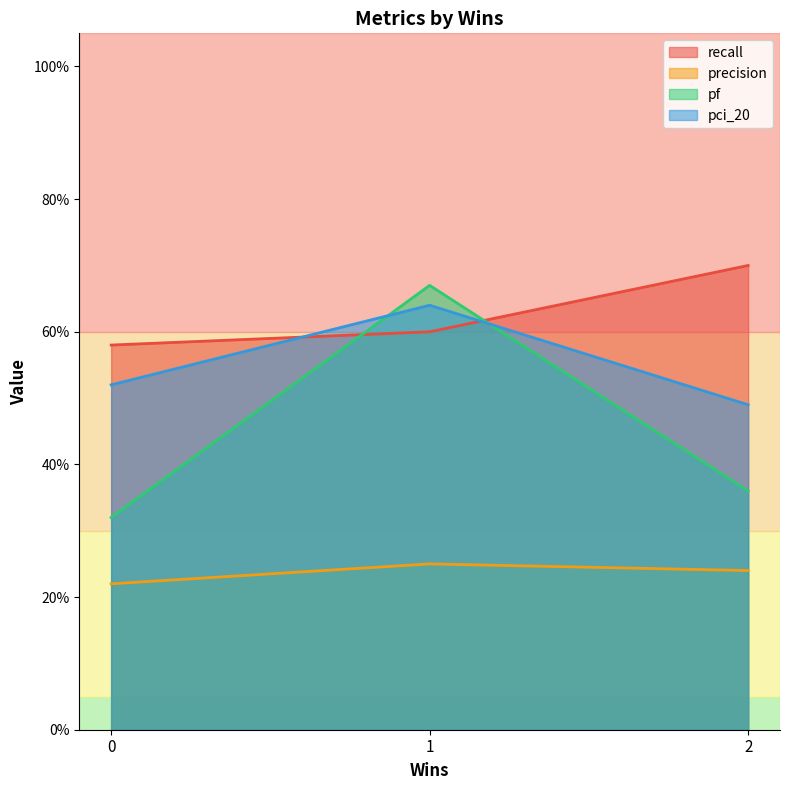

Does the chart display data point markers on the line(s)?

No